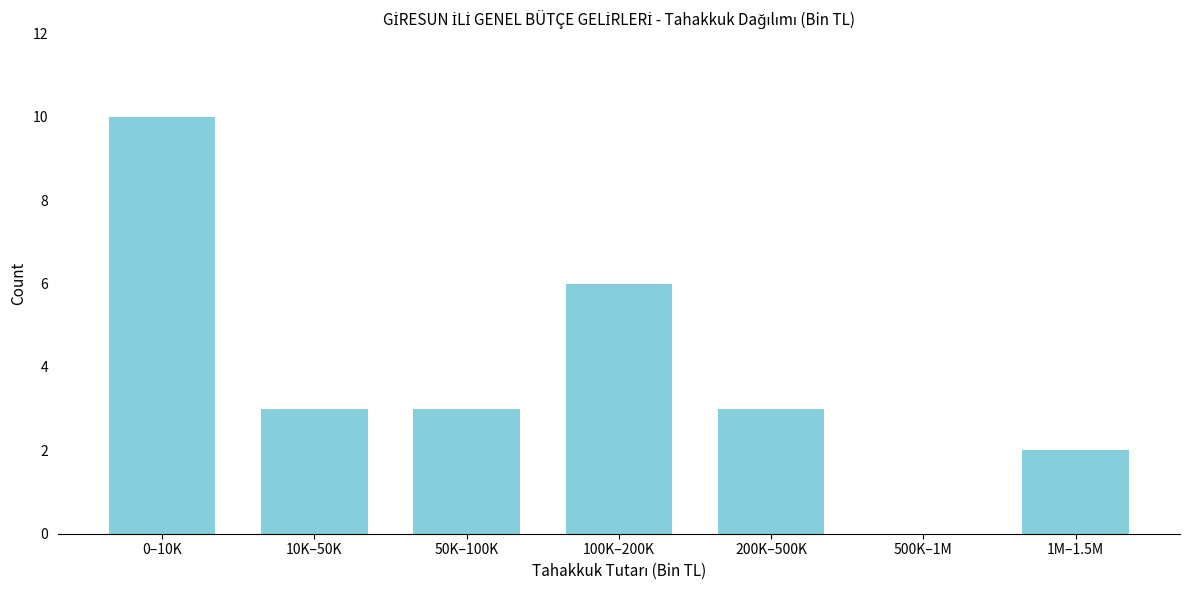

Reading left to right, transcribe all the data shown in this chart.

0–10K=10	10K–50K=3	50K–100K=3	100K–200K=6	200K–500K=3	500K–1M=0	1M–1.5M=2